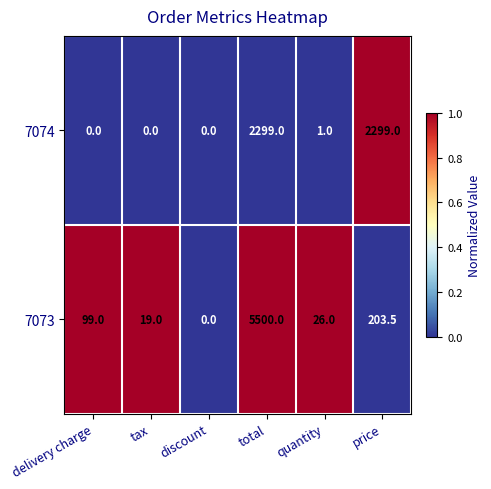

The 7073 series shows 26.0 at quantity. True or false?

True